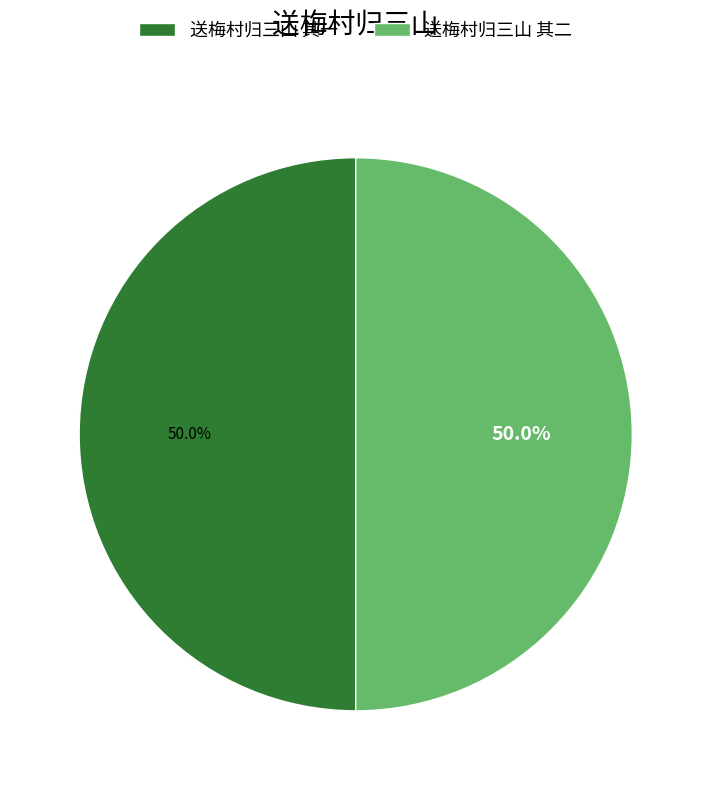

Approximately how many times larger is the value at 送梅村归三山 其一 compared to 送梅村归三山 其二?

1.0